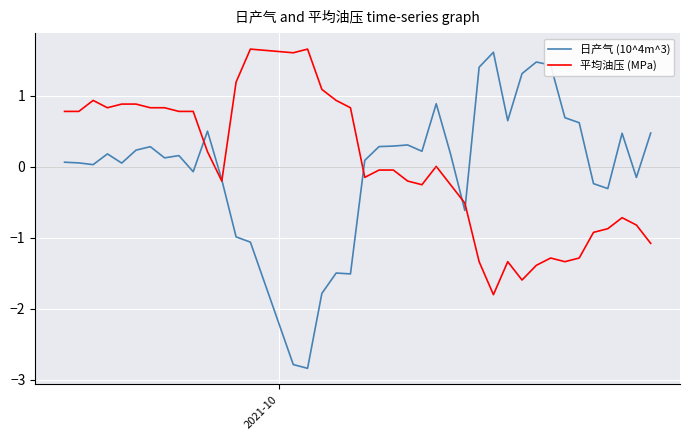

True or false: 平均油压 (MPa) and 日产气 (10^4m^3) cross at least once.

True